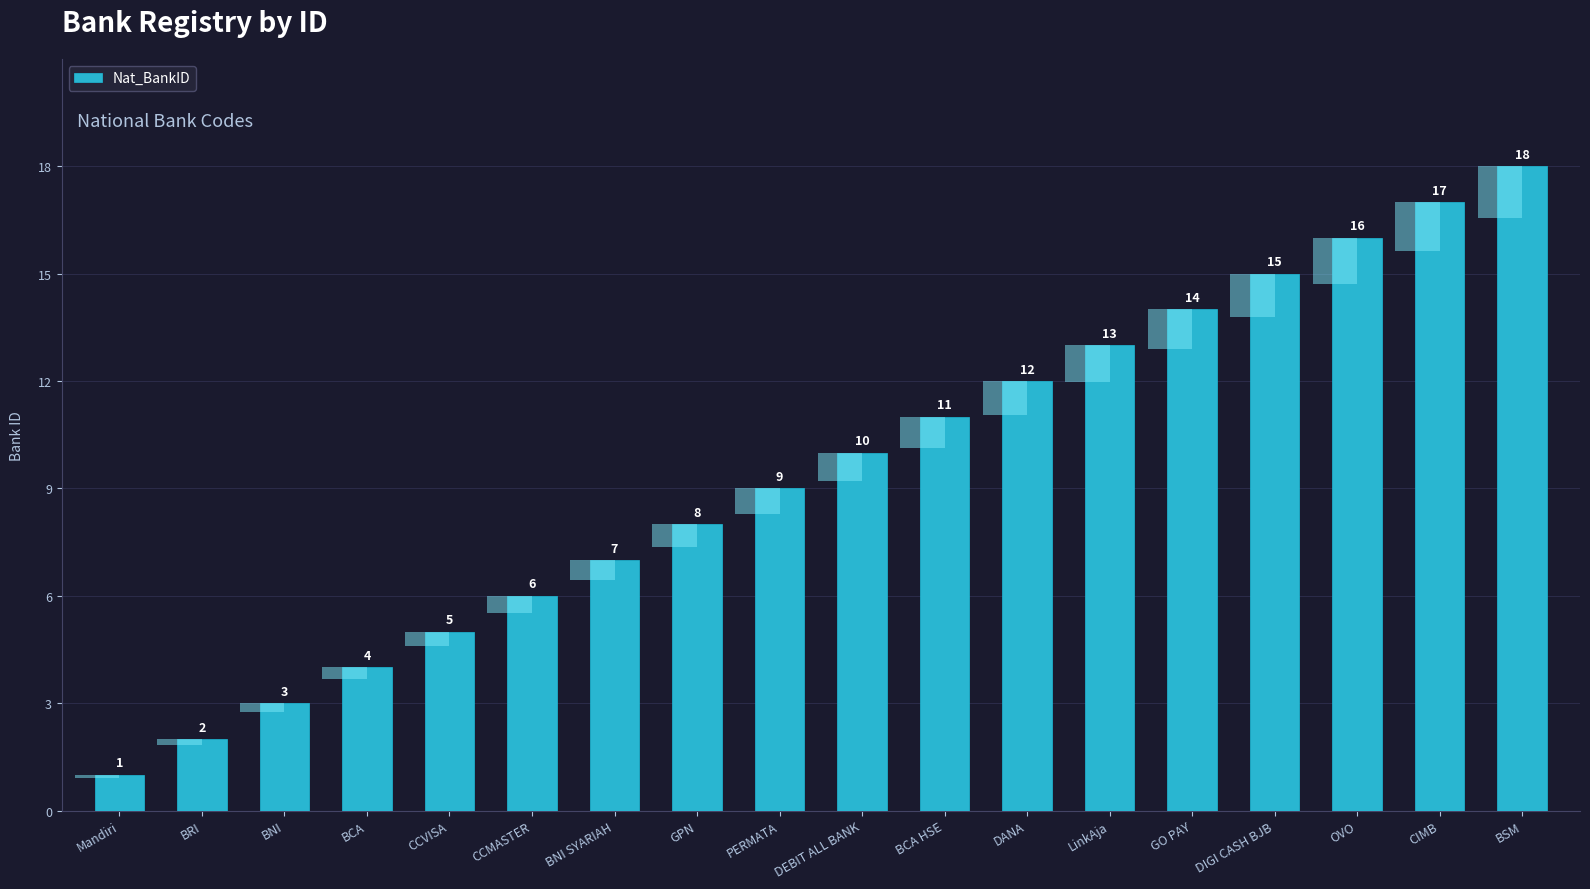

Count the number of data series in this chart.

1